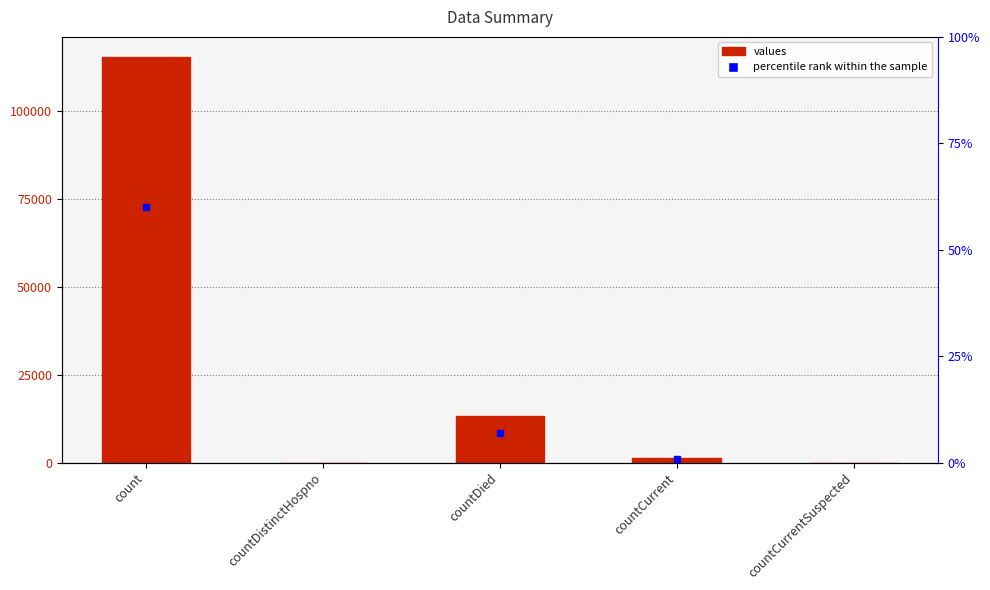

Reading left to right, list all the values displayed in this chart.

115379	0	13343	1383	0